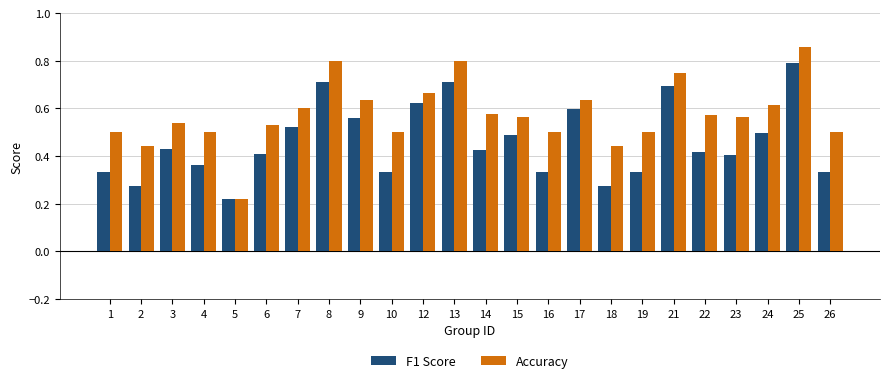

Which series has the widest spread of values?

Accuracy